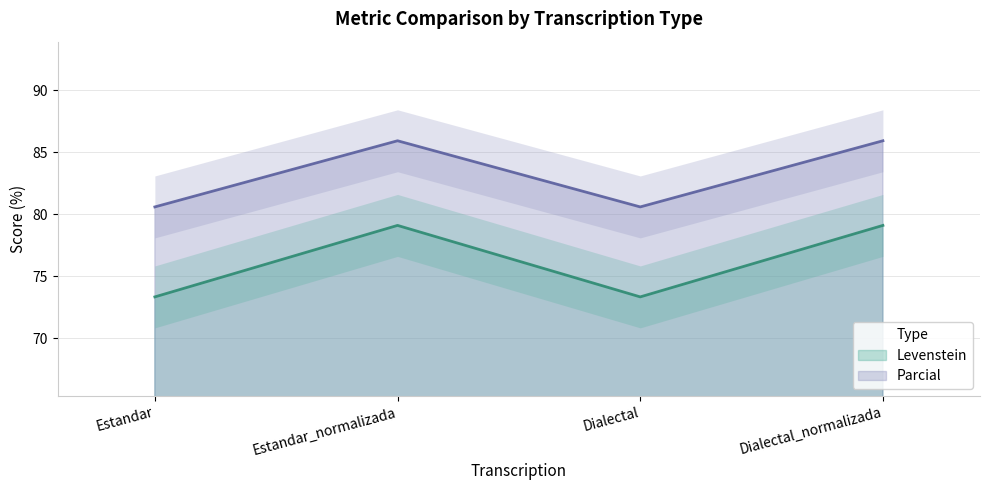

Which has a higher value, Dialectal or Estandar?

Dialectal